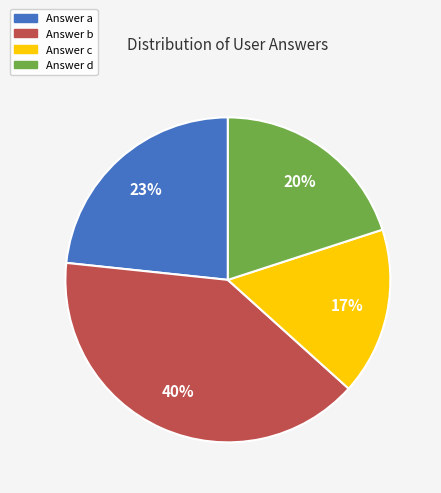

Is there any slice that represents more than half of the pie?

No